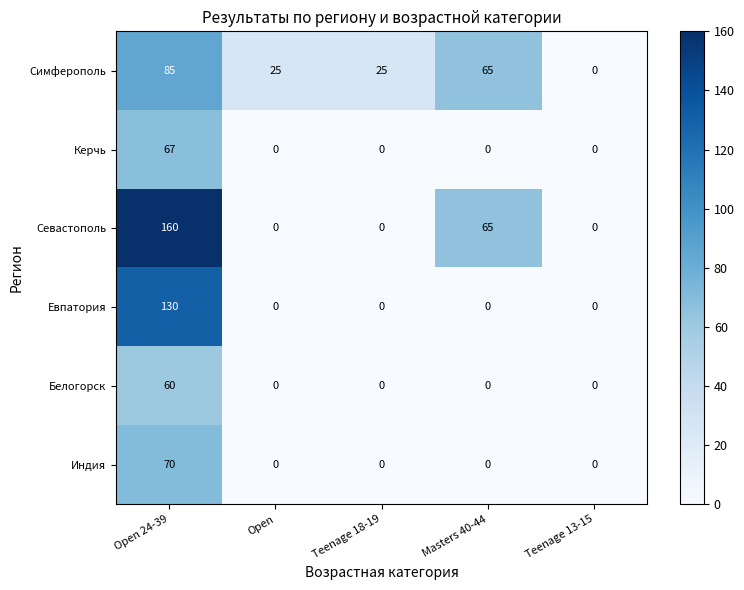

Between Open and Teenage 13-15, which series saw the biggest shift?

Симферополь